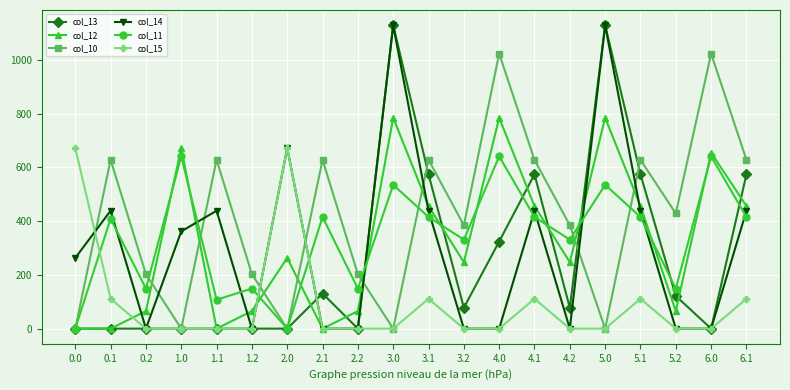

True or false: col_10 has more than 0 points higher than both neighbors.

True